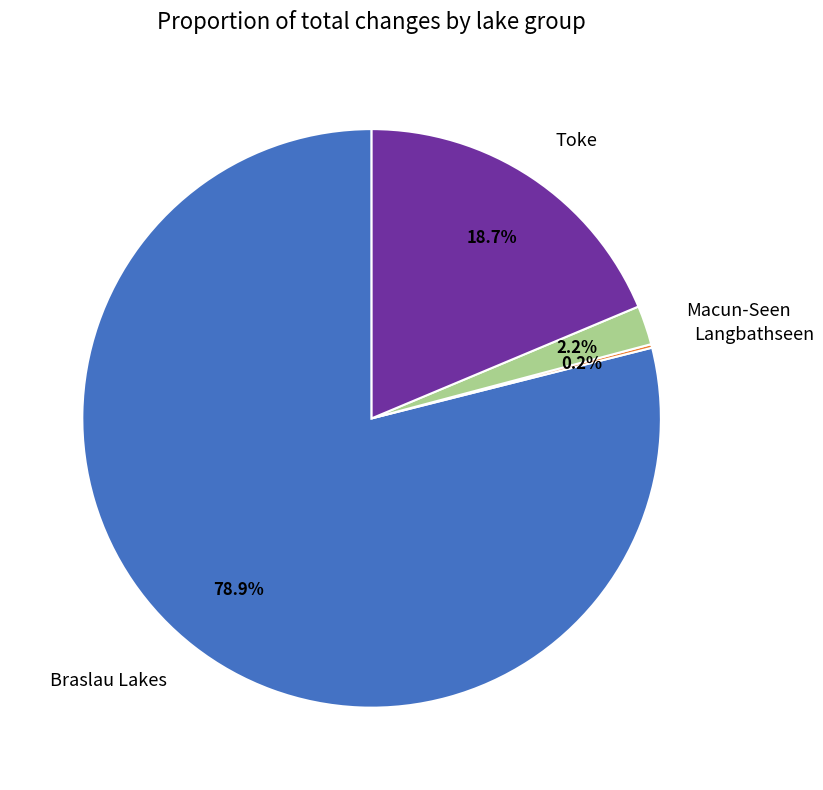

Between Macun-Seen and Toke, which is larger?

Toke